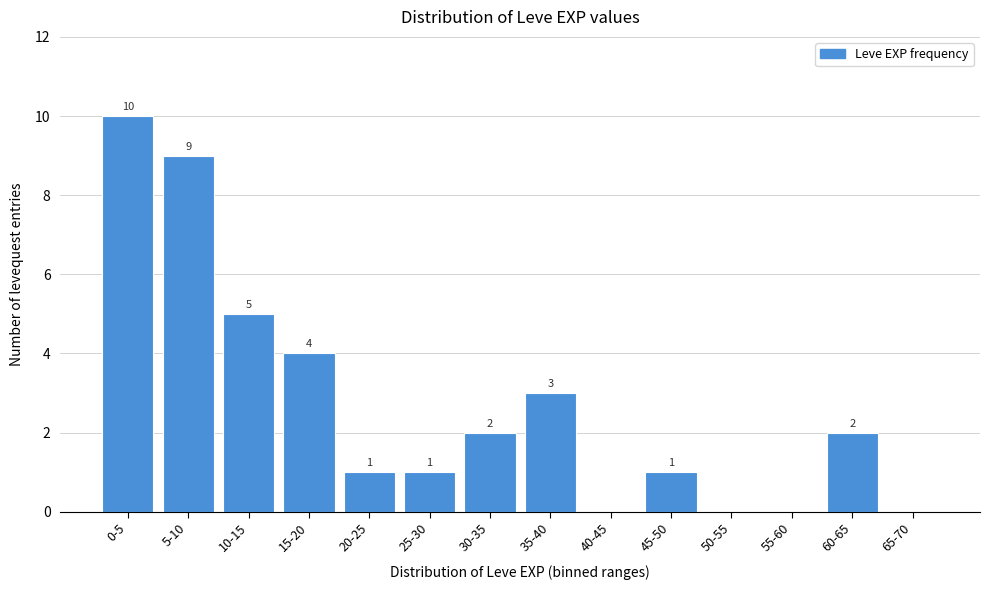

Reading right to left, list all the values displayed in this chart.

65-70=0	60-65=2	55-60=0	50-55=0	45-50=1	40-45=0	35-40=3	30-35=2	25-30=1	20-25=1	15-20=4	10-15=5	5-10=9	0-5=10